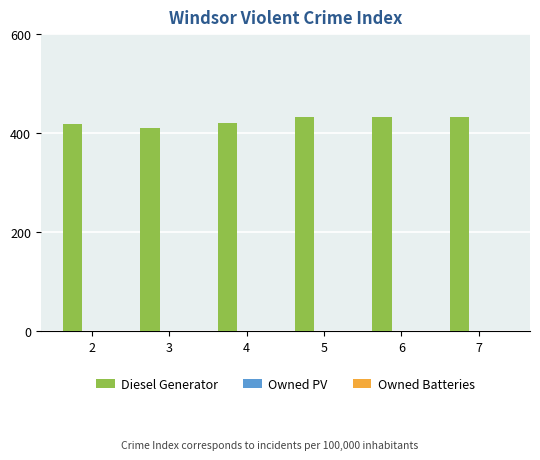

What is the value of the 6th bar from the left?

433